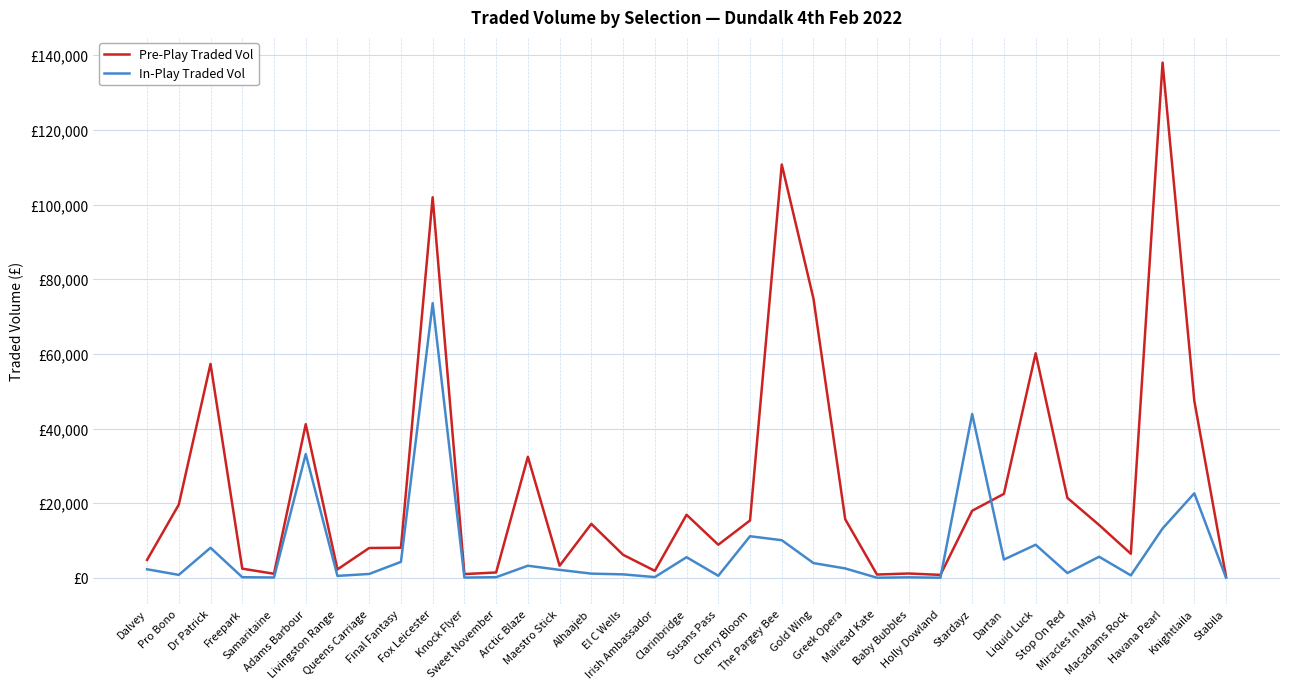

Which series changed the most between Baby Bubbles and Stabila?

Pre-Play Traded Vol